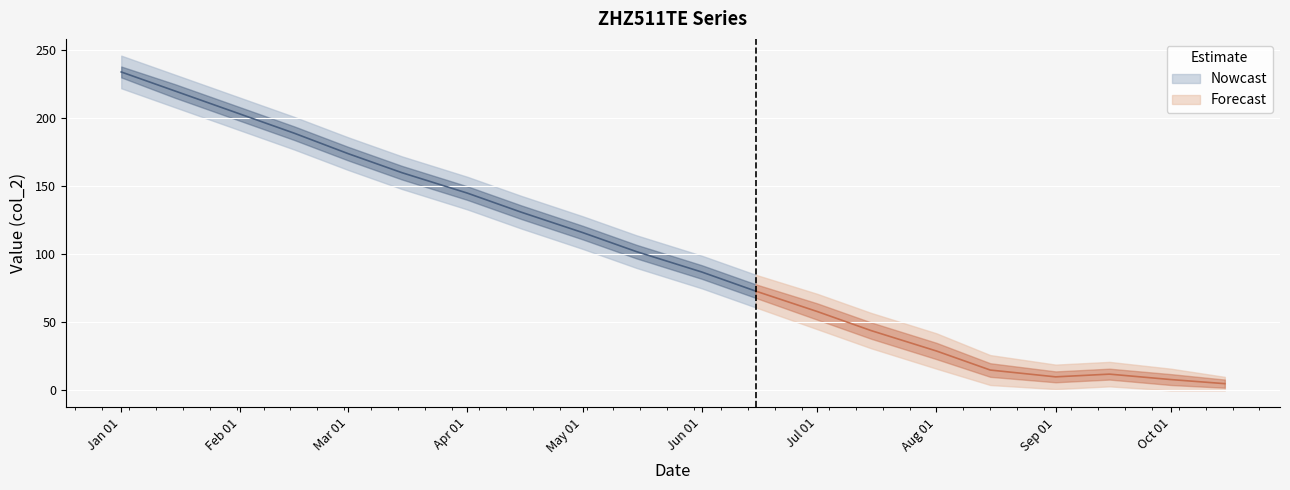

Is this an area chart (filled region under the line)?

No